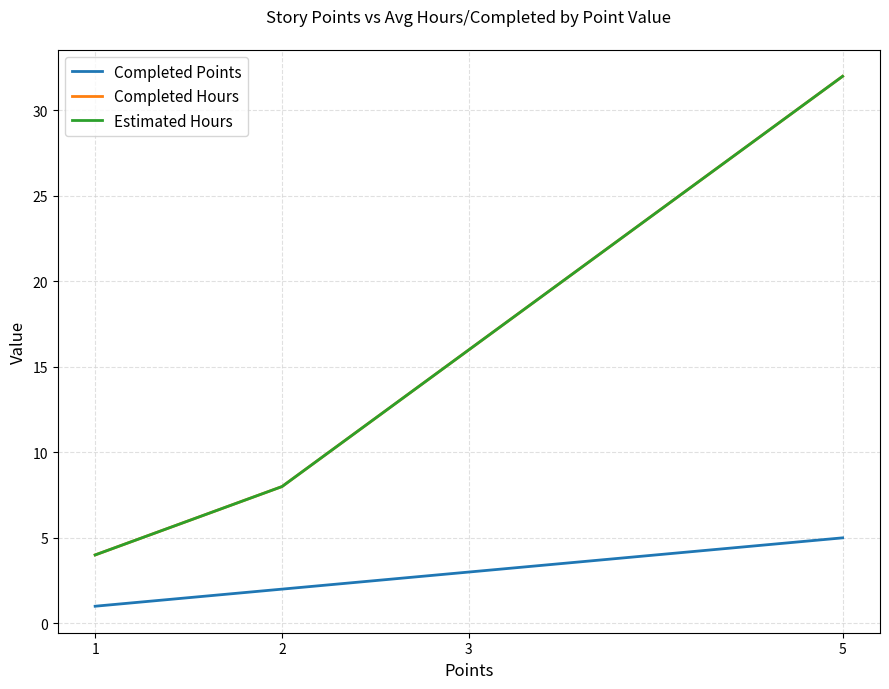

How many lines are shown in the chart?

3